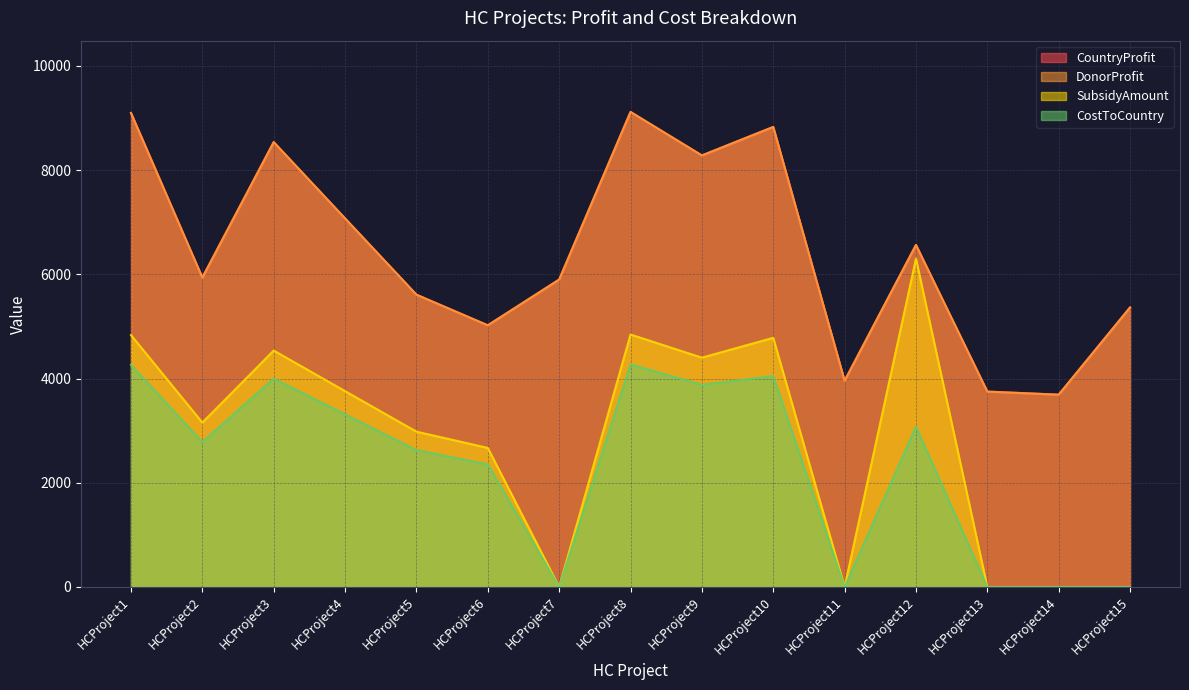

The DonorProfit series shows 11339.3 at HCProject4. True or false?

False